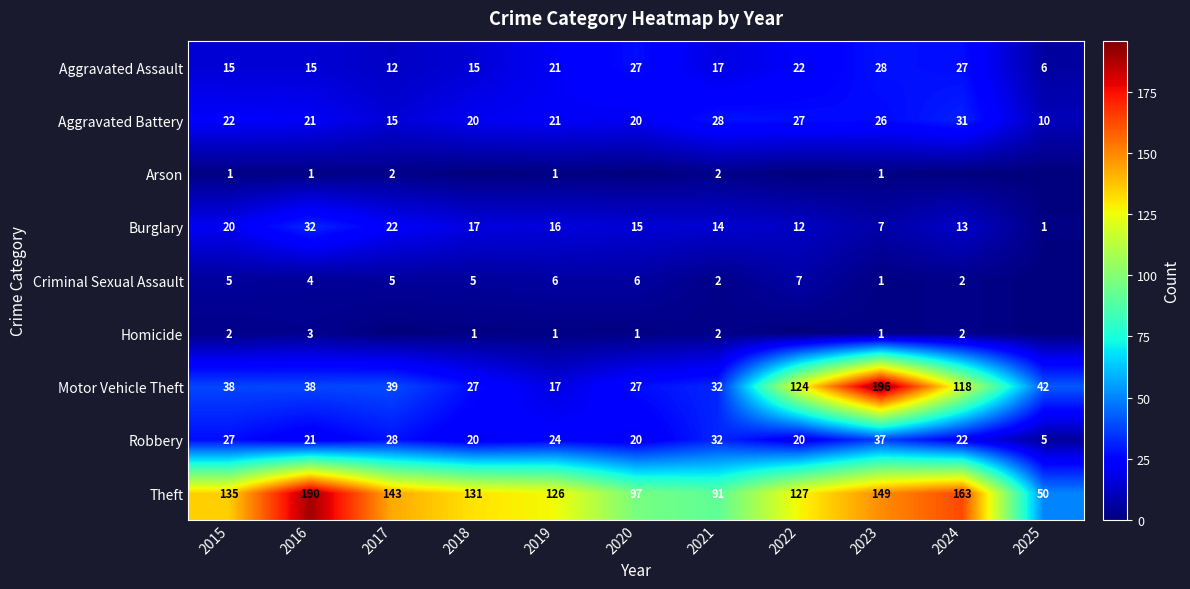

List the labels in order of Burglary value, largest first.

2016, 2017, 2015, 2018, 2019, 2020, 2021, 2024, 2022, 2023, 2025